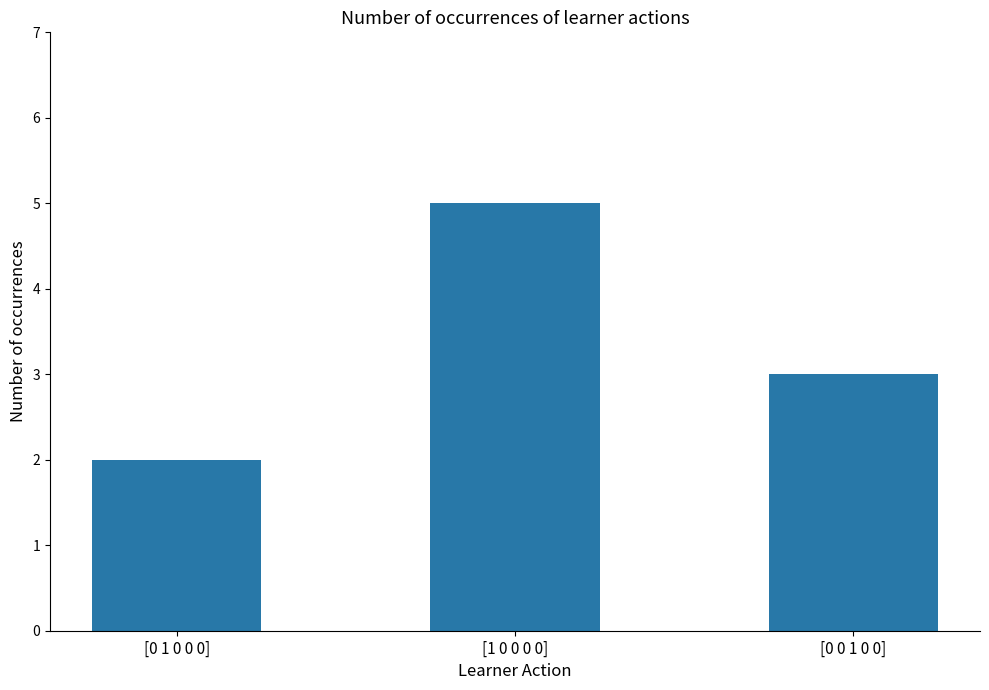

What is the ratio of the value at [0 0 1 0 0] to the value at [0 1 0 0 0]?

1.5